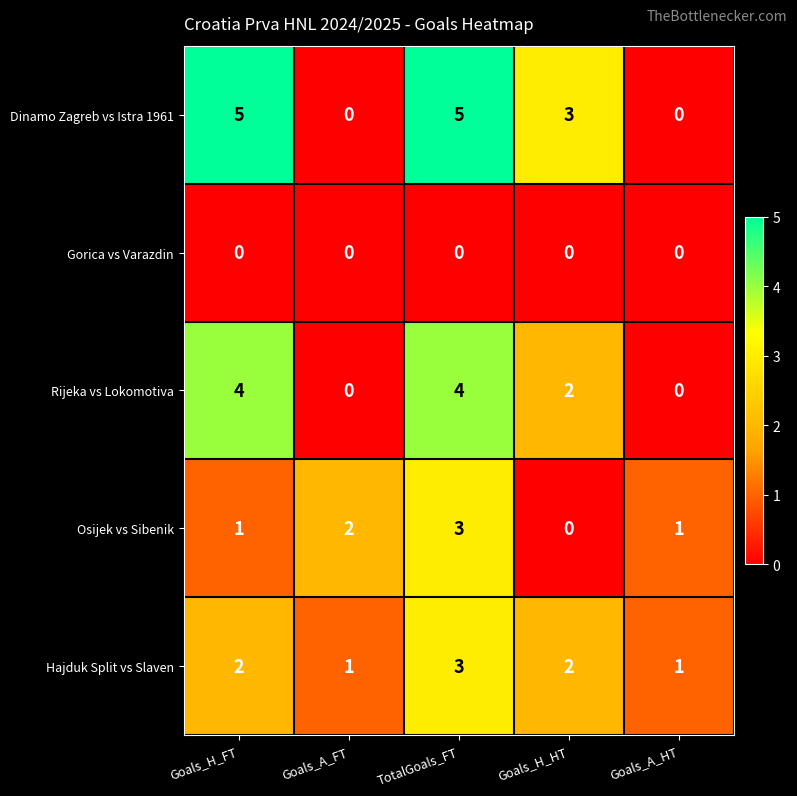

Which series changed the most between Goals_A_FT and Goals_H_HT?

Dinamo Zagreb vs Istra 1961